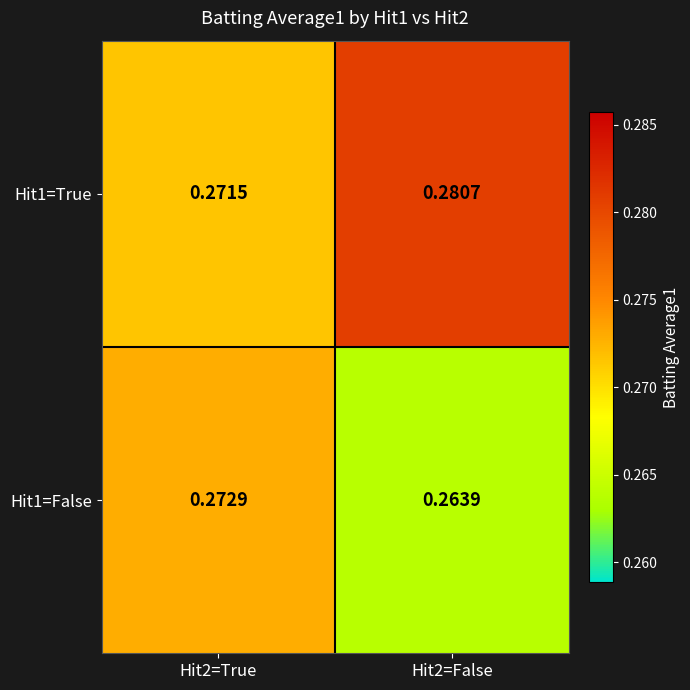

Is the value of Hit1=True at Hit2=False greater than the value of Hit1=False at Hit2=False?

Yes